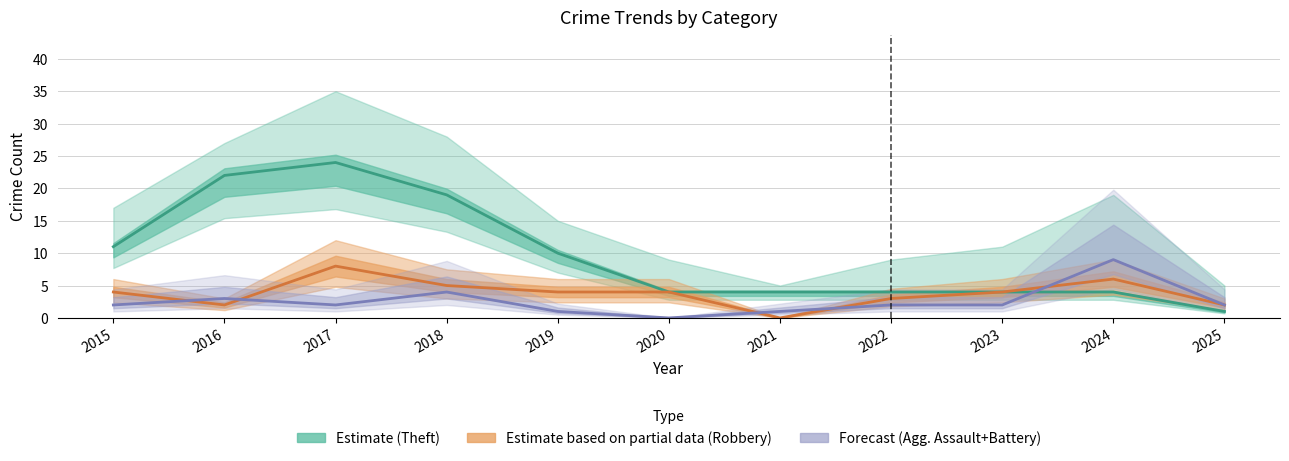

At which category does Robbery reach its first local peak?

2017